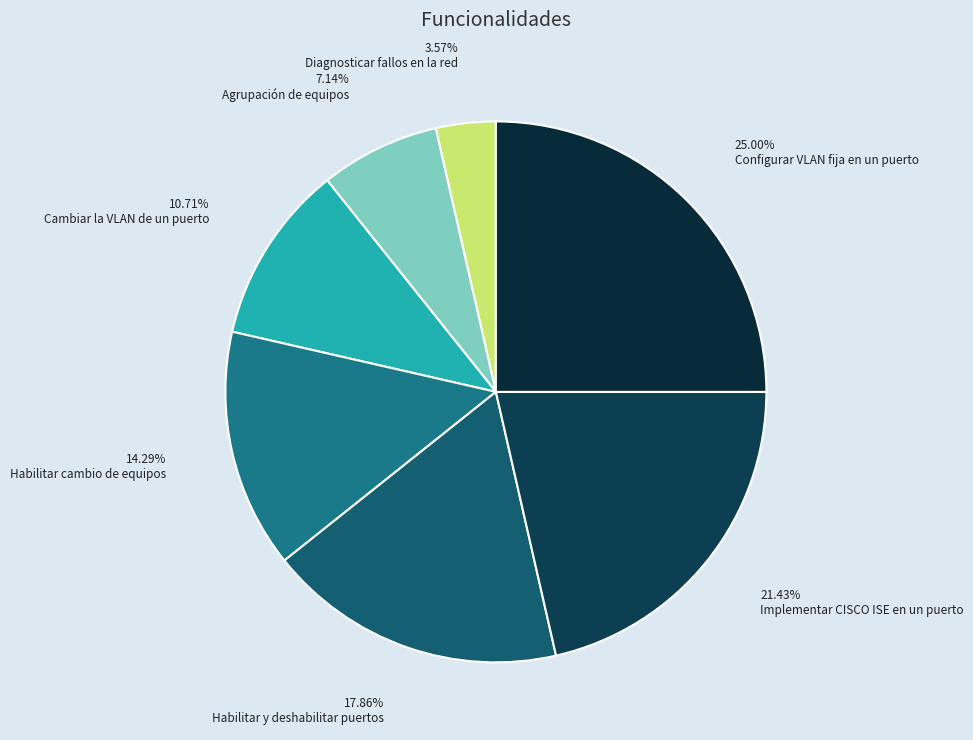

How many segments does this pie chart have?

7